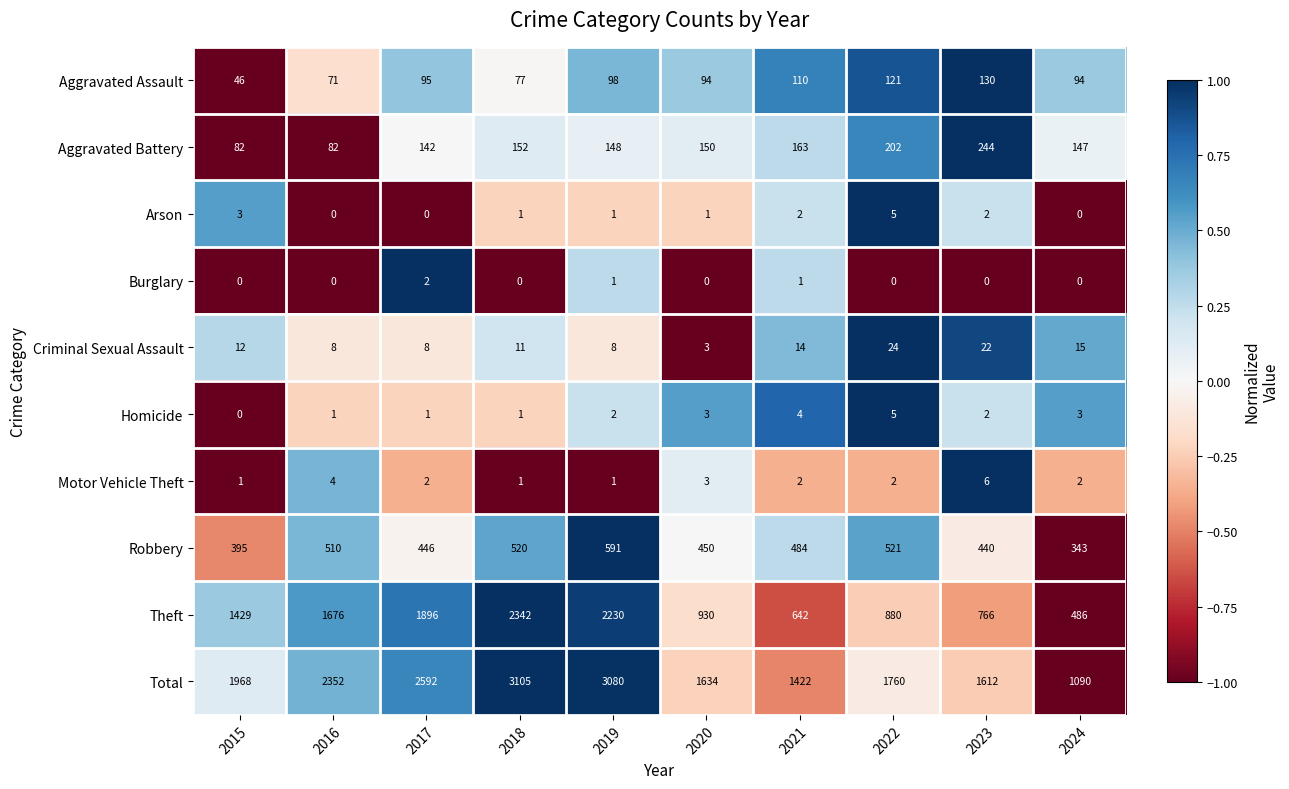

What value does the Aggravated Assault series have at 2015, to the nearest 5?

45